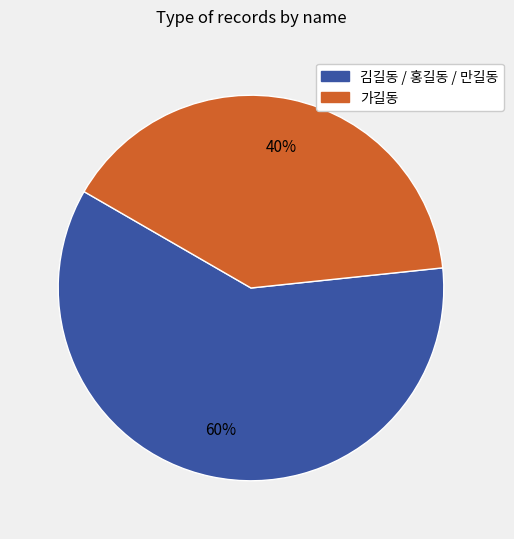

Is there any slice that represents more than half of the pie?

Yes